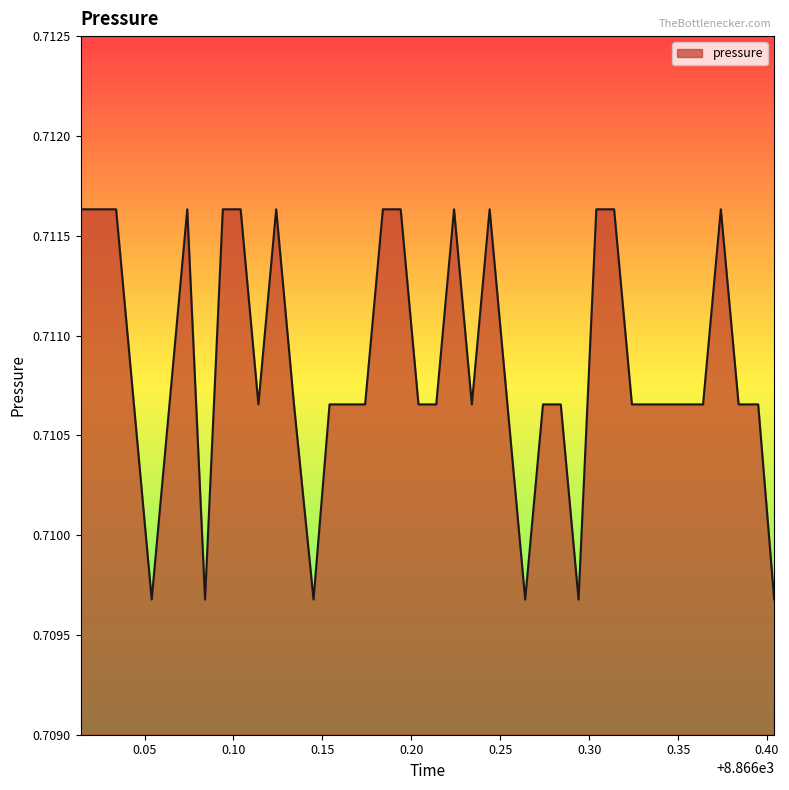

Is this an area chart (filled region under the line)?

Yes